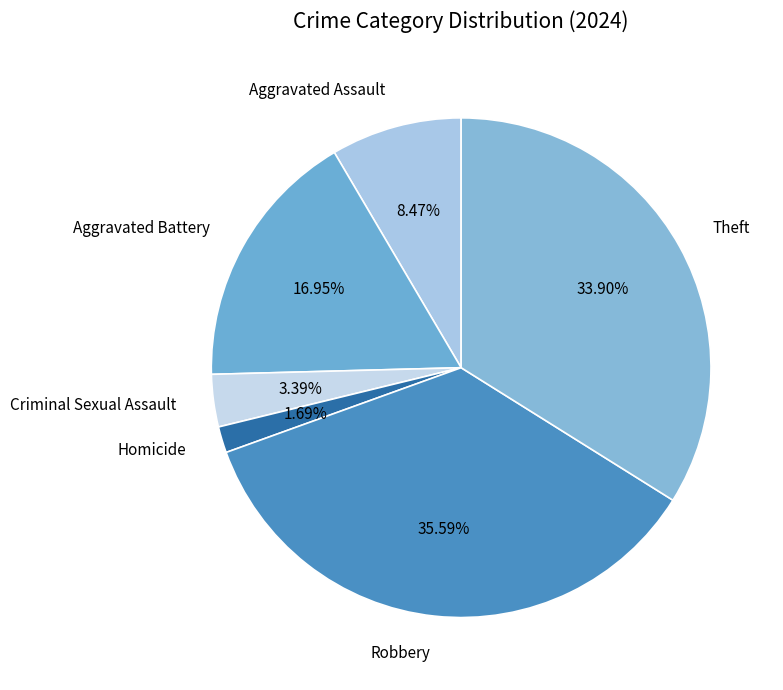

Combined, what portion of the pie is Theft and Homicide?

35.6%